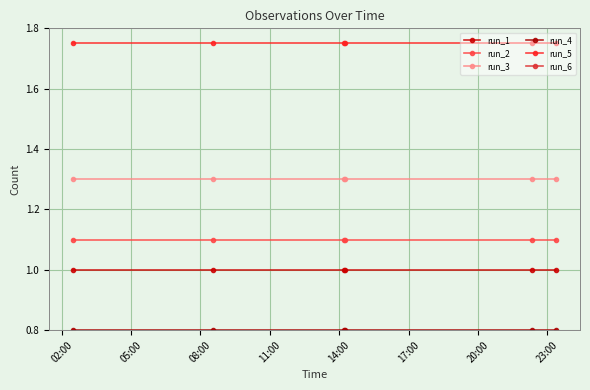

Which series changed the most between 11:00 and 14:00?

run_1